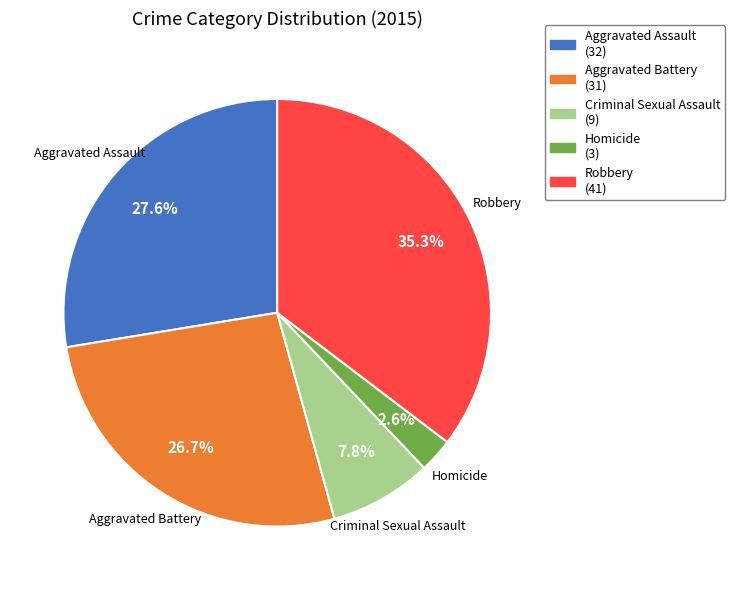

How many slices are in this pie chart?

5